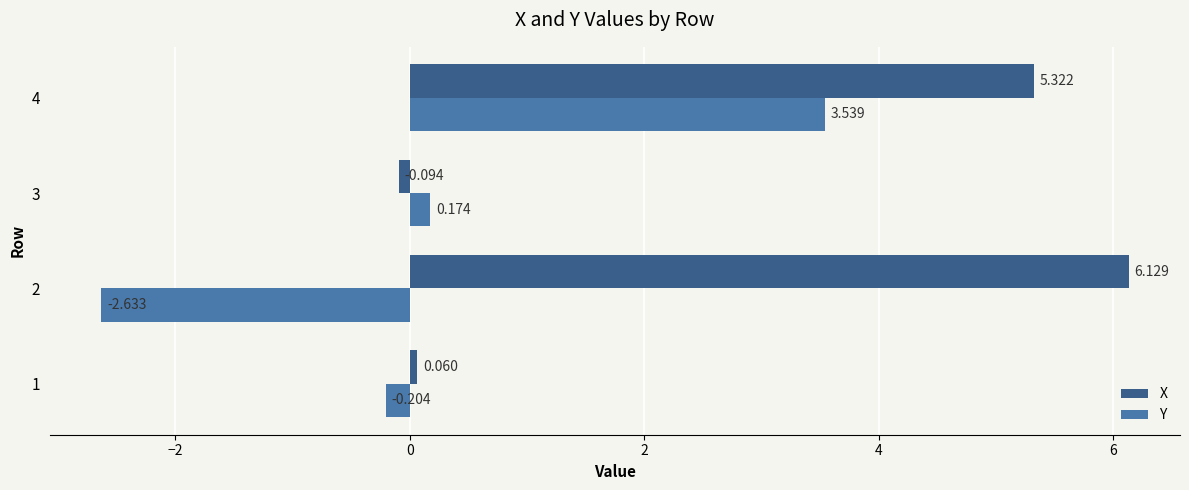

At which category is the sum across all series the highest?

4